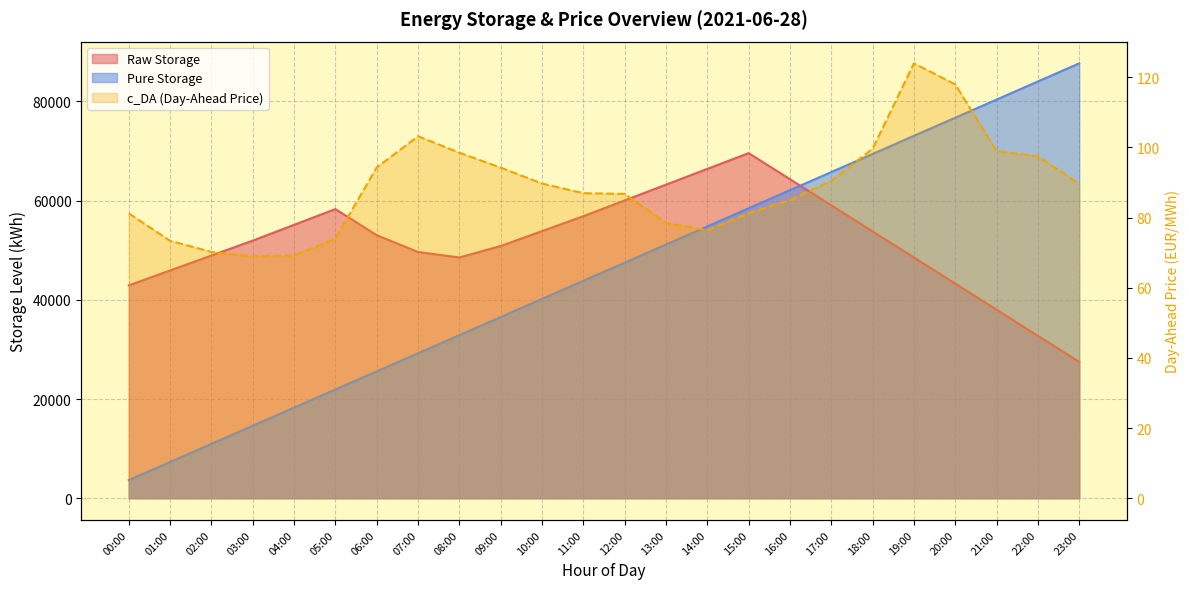

True or false: c_DA and Pure Storage cross at least once.

False